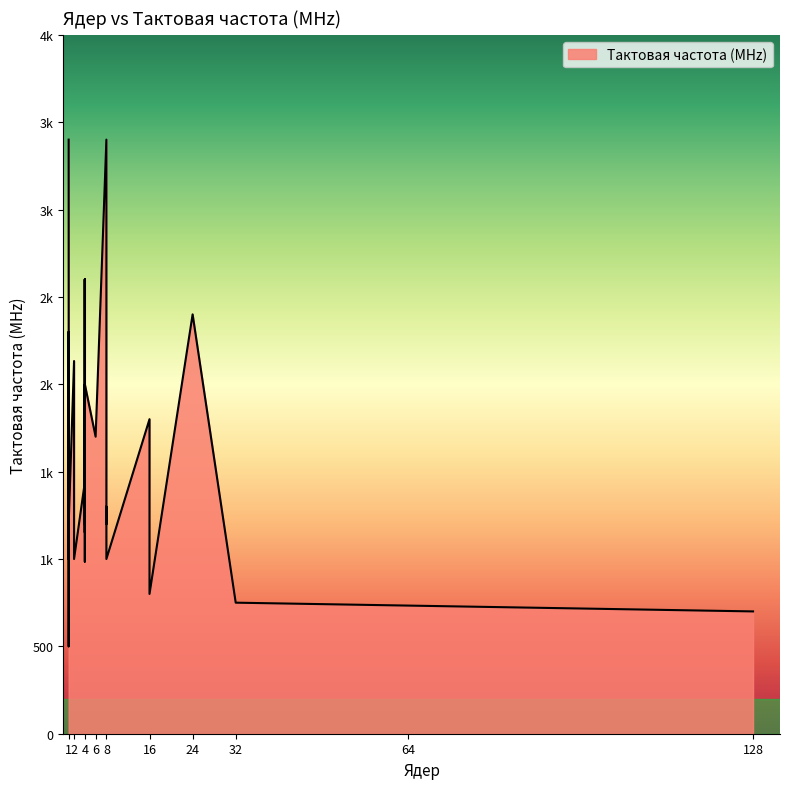

How many points are higher than both their immediate neighbors (excluding endpoints)?

10